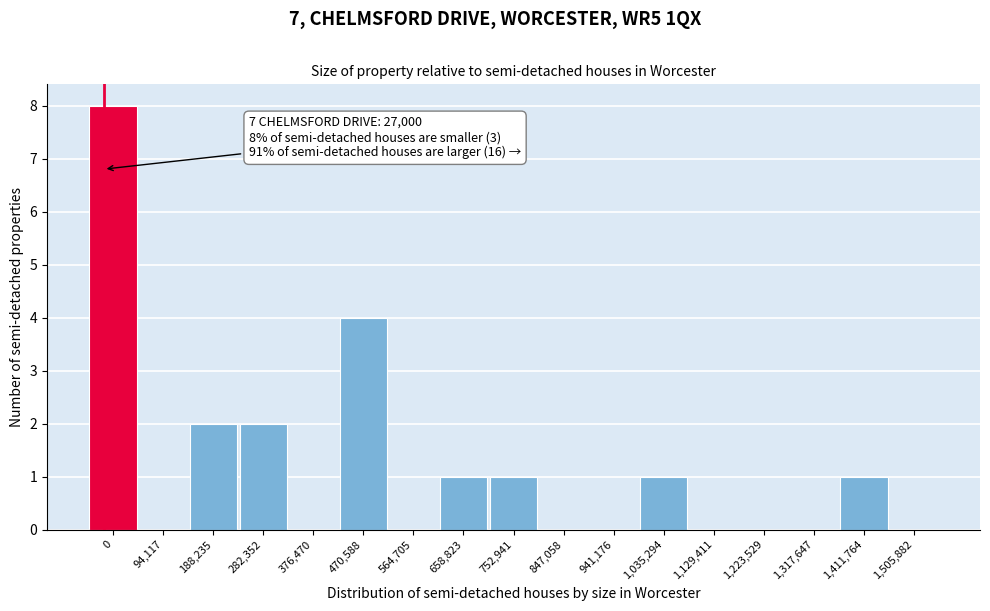

Reading left to right, transcribe all the data shown in this chart.

0=8	94,117=0	188,235=2	282,352=2	376,470=0	470,588=4	564,705=0	658,823=1	752,941=1	847,058=0	941,176=0	1,035,294=1	1,129,411=0	1,223,529=0	1,317,647=0	1,411,764=1	1,505,882=0